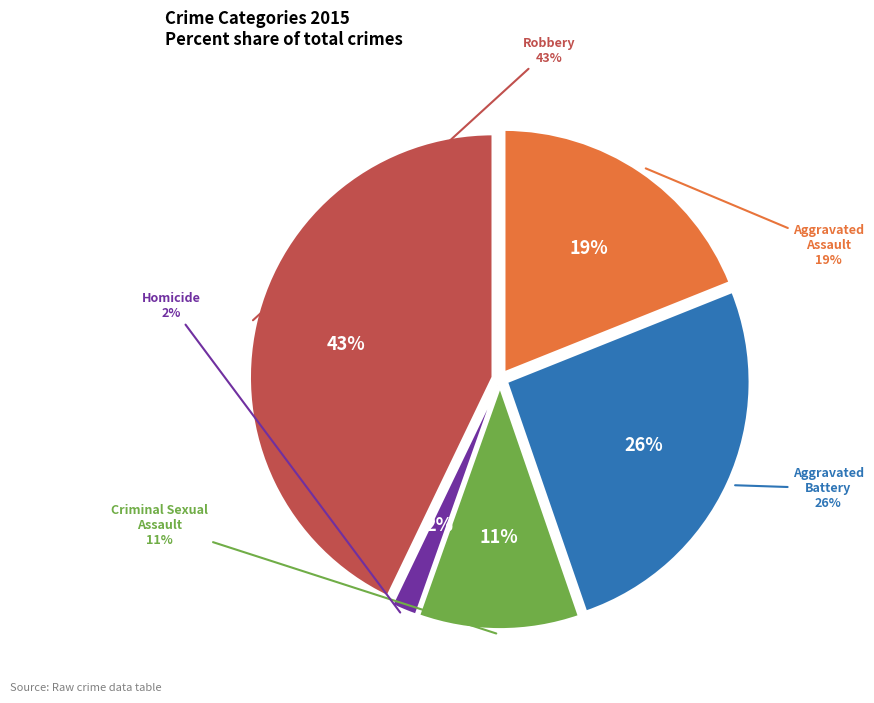

Combined, do Robbery and Criminal Sexual Assault account for over 50%?

Yes